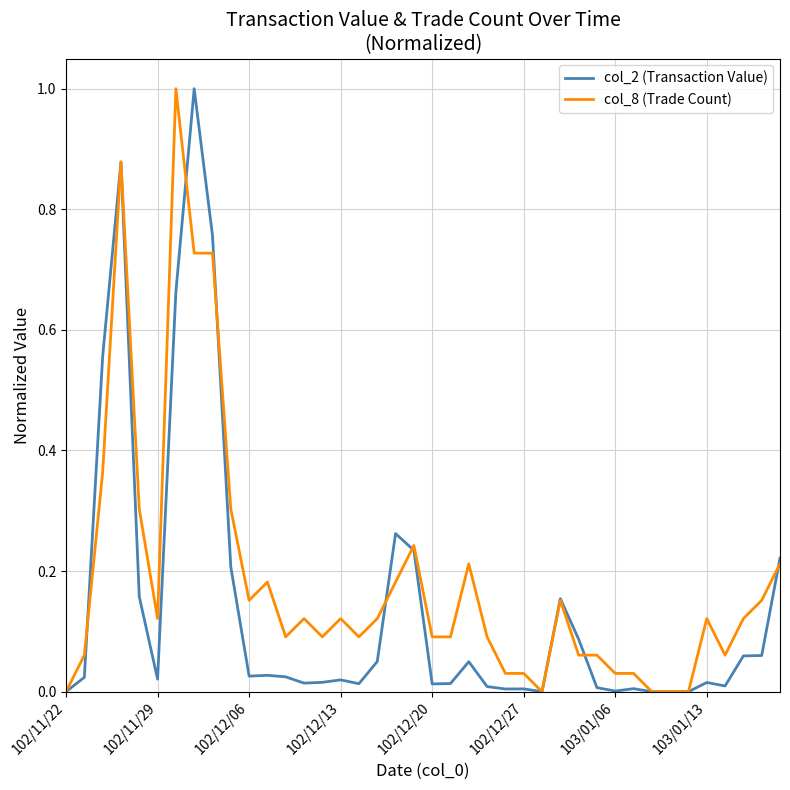

True or false: col_2 (Transaction Value) has more than 0 points higher than both neighbors.

True